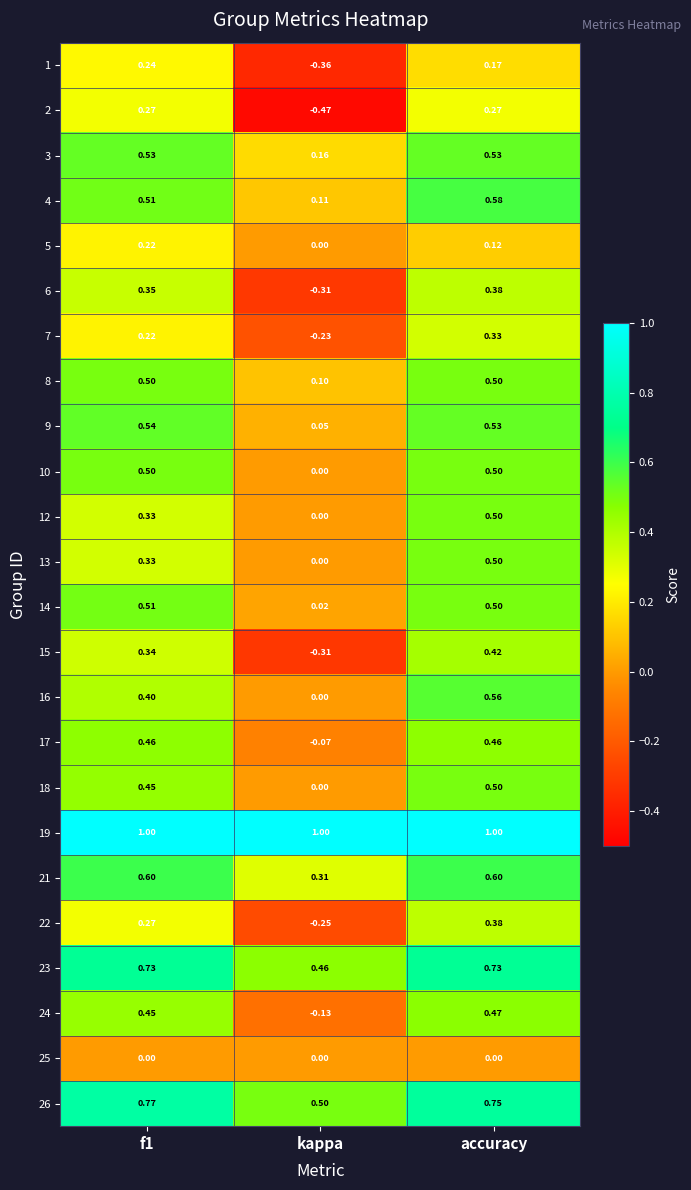

Is the value of 5 at kappa greater than the value of 15 at accuracy?

No